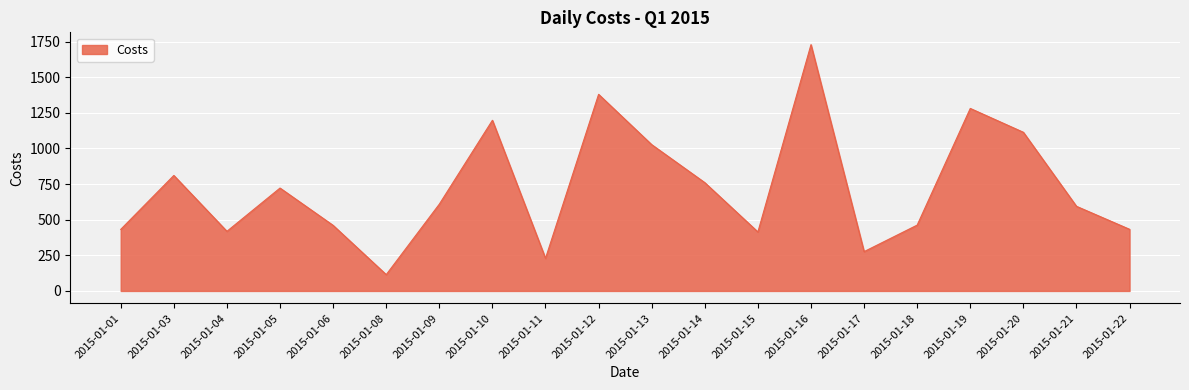

True or false: the data shows 93.0 at 2015-01-15.

False